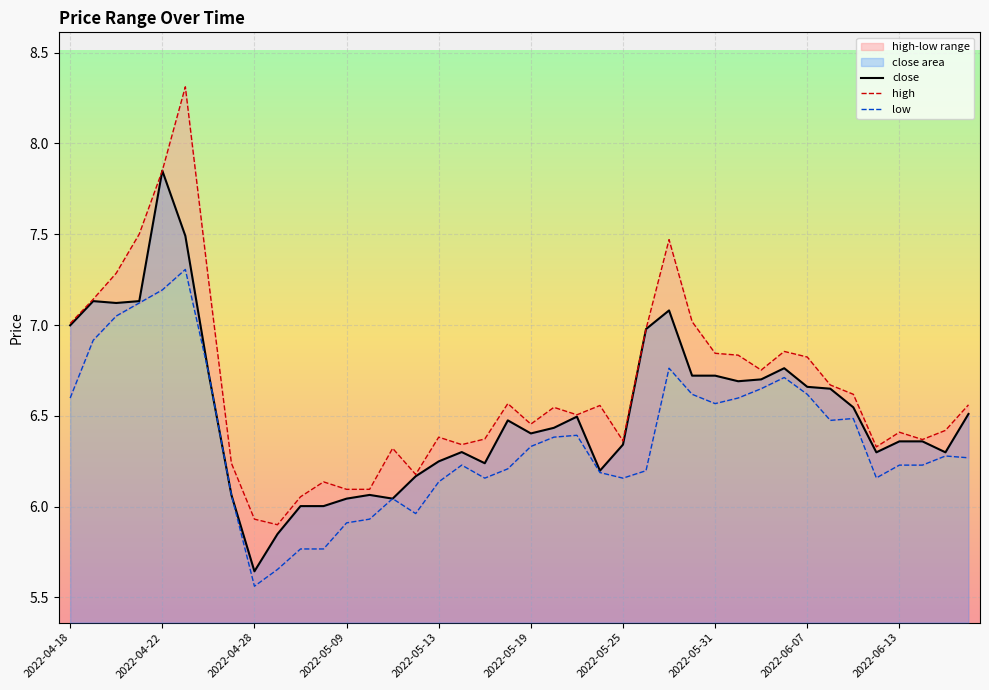

Is it true that high equals 7.0 at 2022-04-18?

True